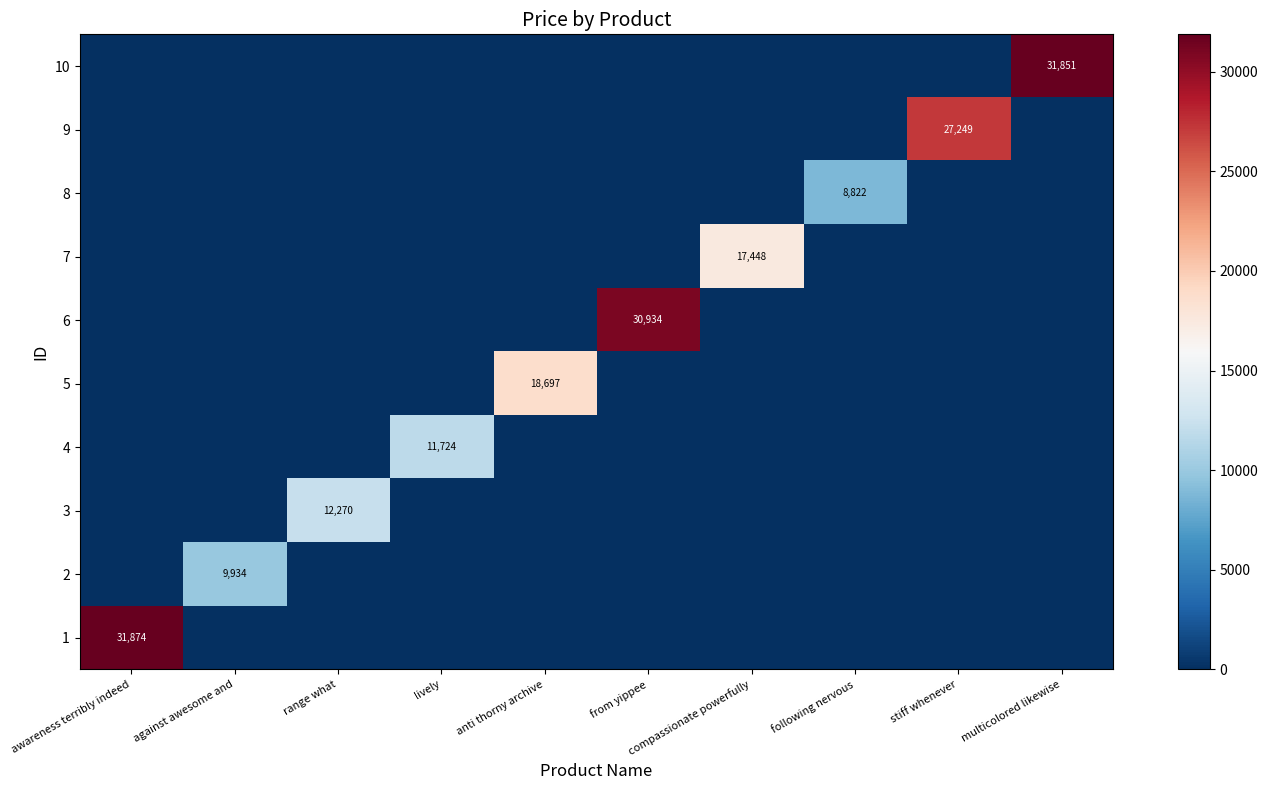

Is it true that 6 equals 55144 at from yippee?

False